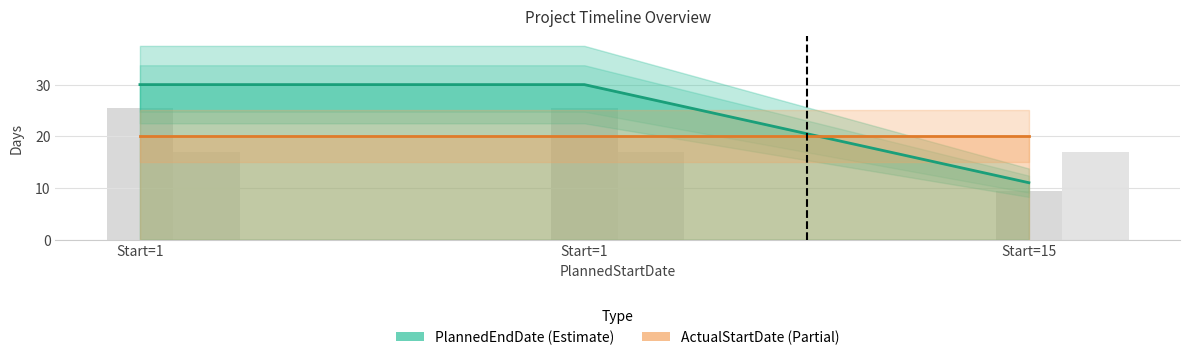

At which category is the sum across all series the highest?

Start=1